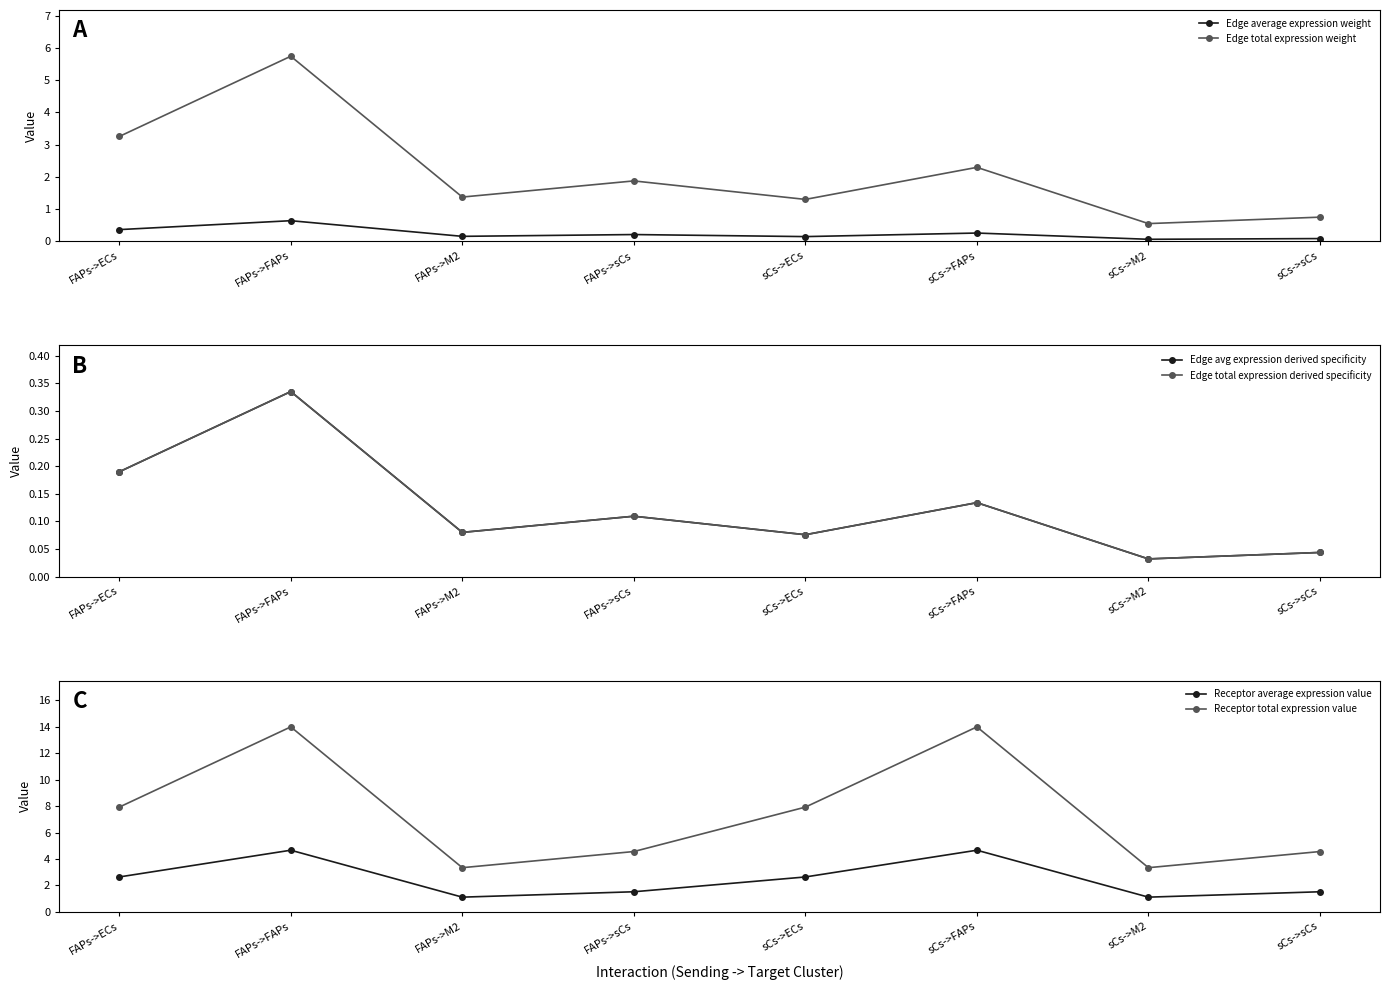

True or false: Edge average expression weight and Edge total expression derived specificity intersect in this chart.

False